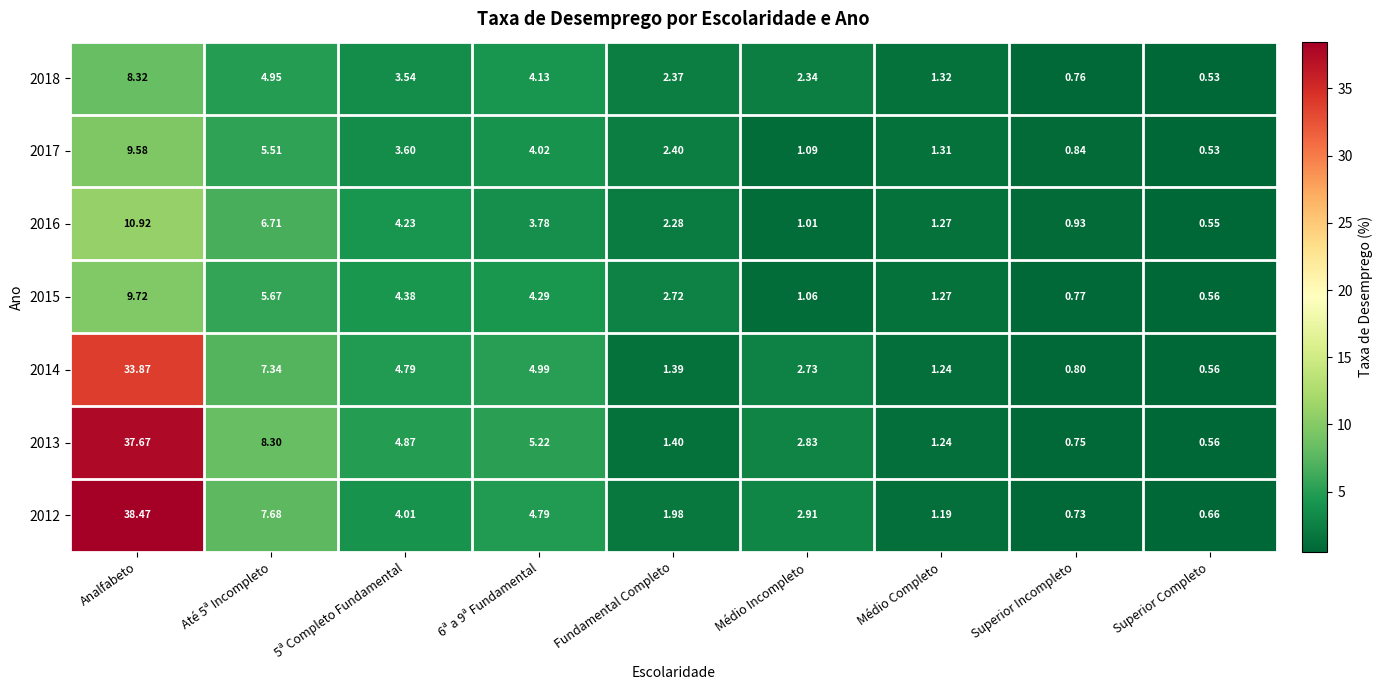

At how many categories does at least one series exceed 13?

1